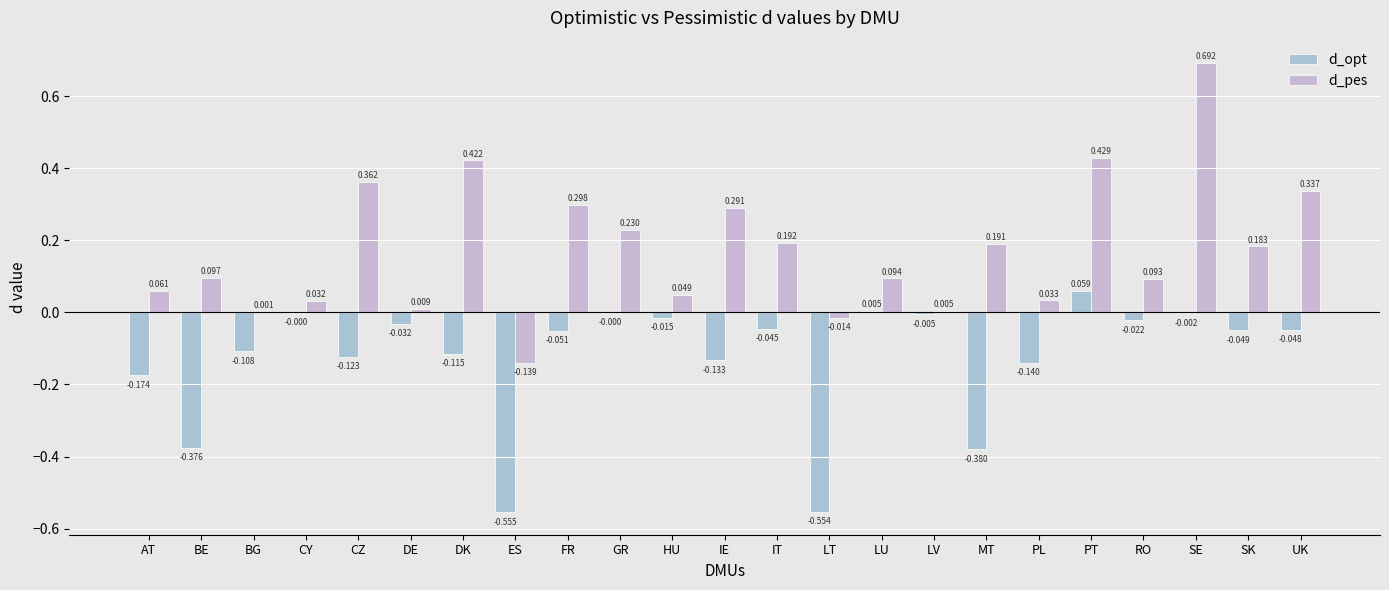

How many values in d_pes are above zero?

21